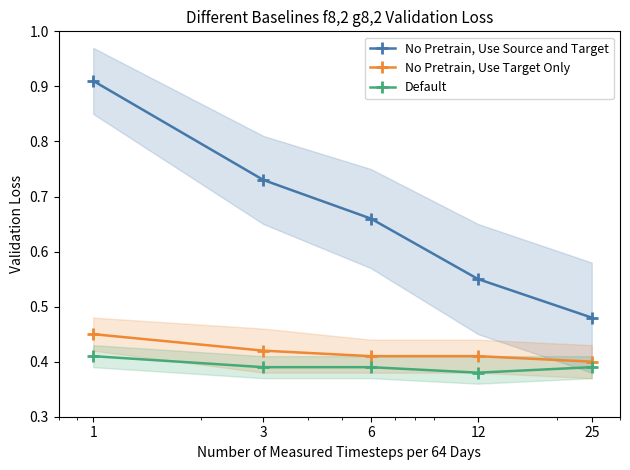

The value of No Pretrain, Use Target Only at 6 is 0.4. True or false?

True